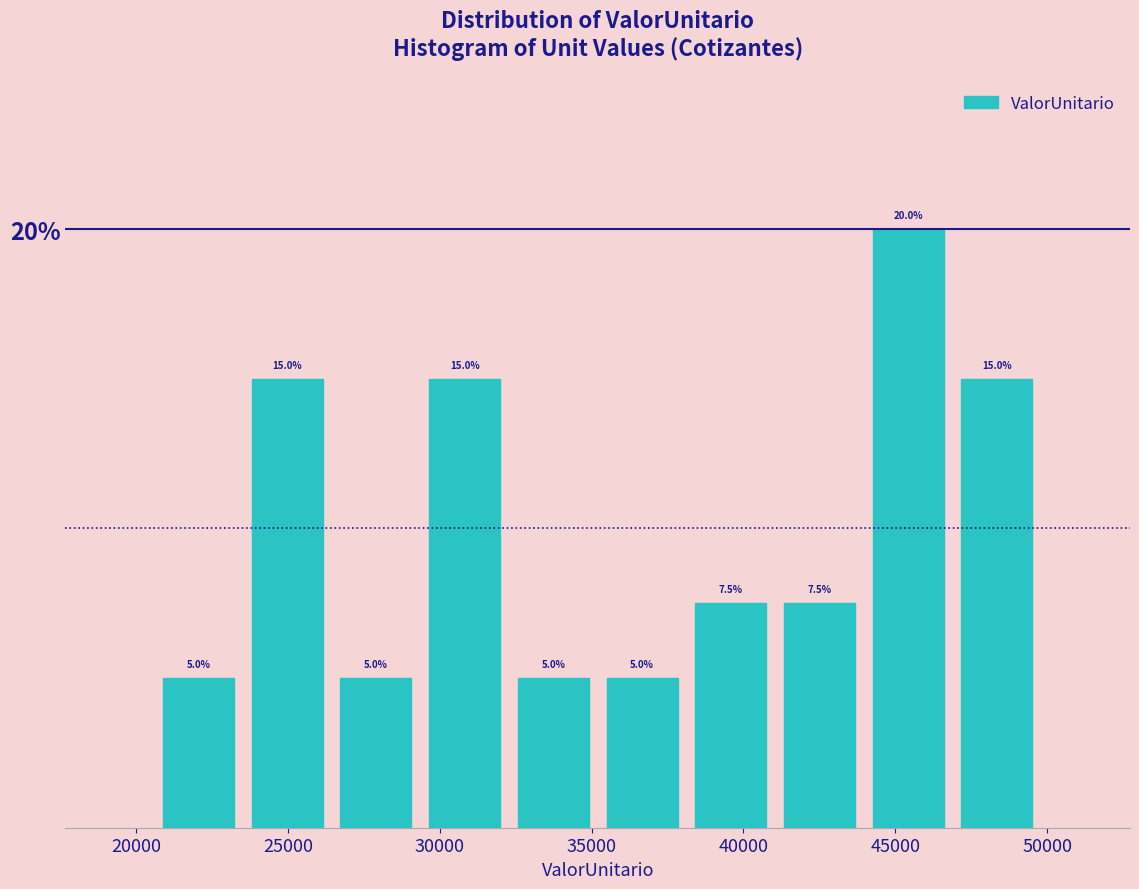

How tall is the bar that spans 20500 to 23500 on the x-axis? The bar edges are not printed on the chart, so give them approximately, as read against the axis.

5.0